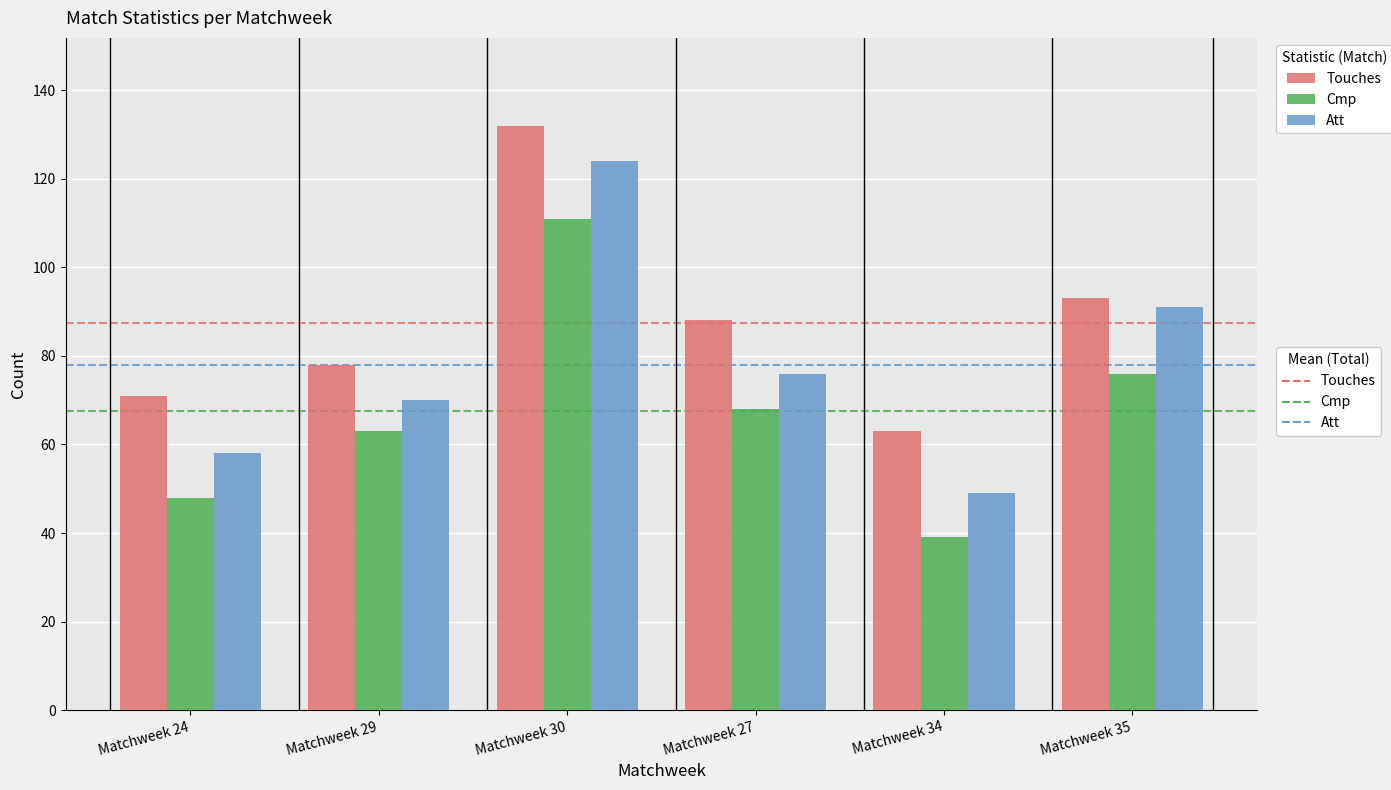

Are the bars grouped side by side (vs. stacked)?

Yes